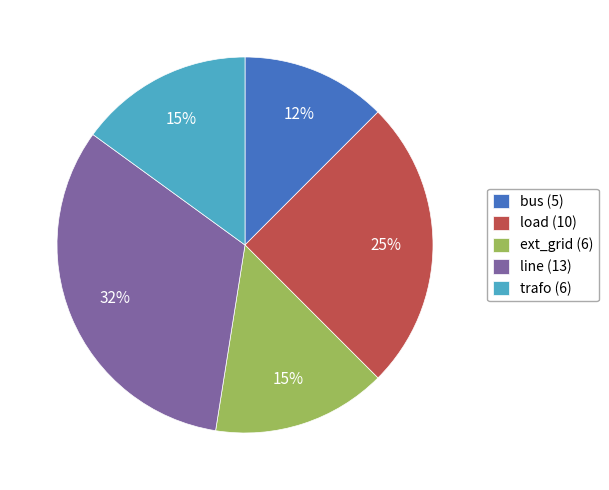

True or false: trafo (6) accounts for 1% of the total.

False